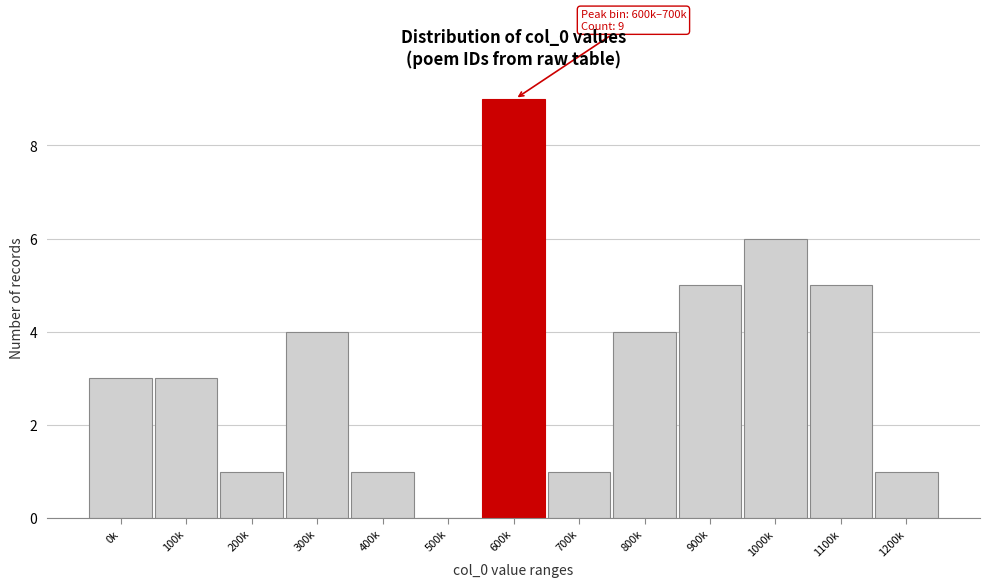

Reading left to right, extract all data points from this chart.

0k=3	100k=3	200k=1	300k=4	400k=1	500k=0	600k=9	700k=1	800k=4	900k=5	1000k=6	1100k=5	1200k=1